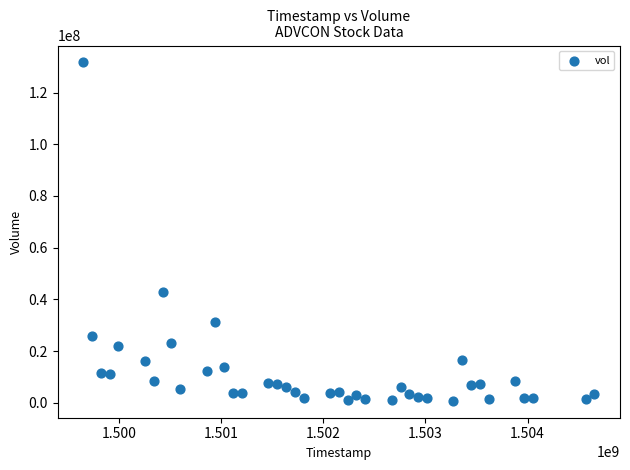

What Y value in the scatter plot is closest to 66197100?

42883700